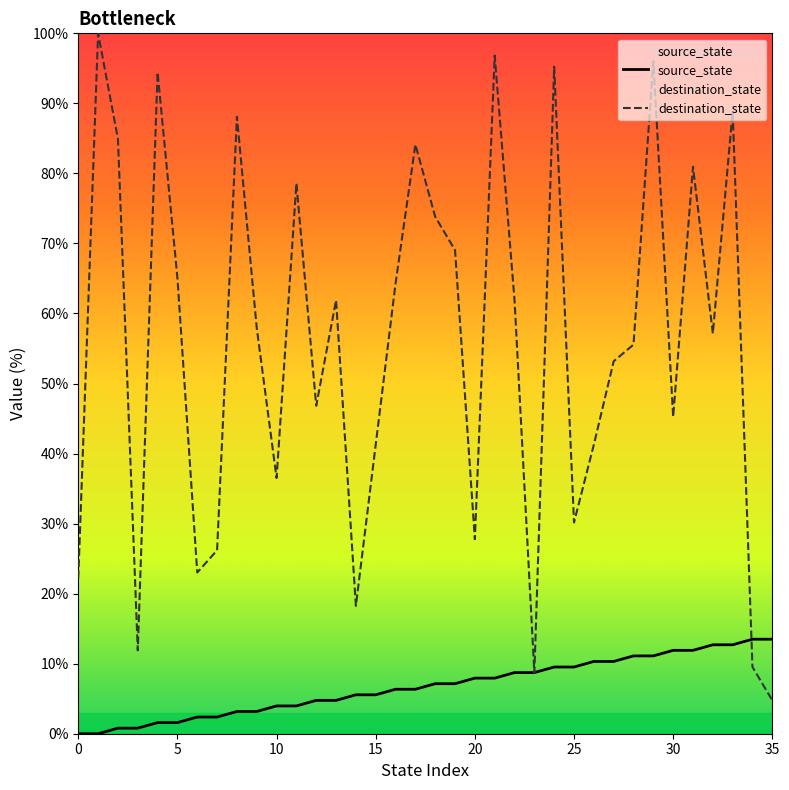

What are all the series names shown in the legend?

source_state, destination_state